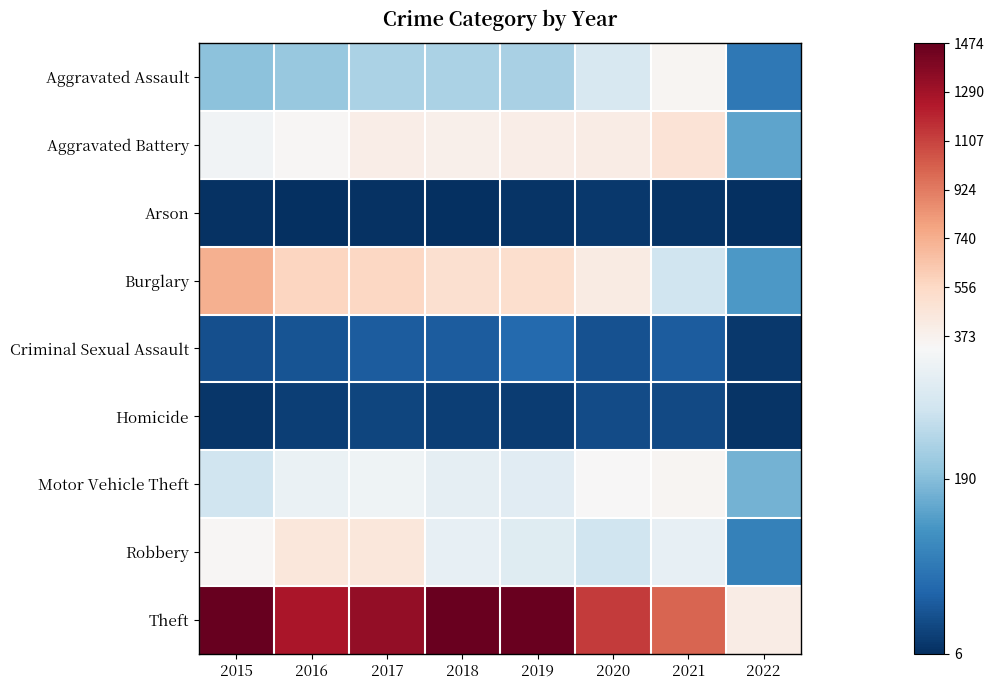

What is the spread (max minus min) of values at 2021?

985